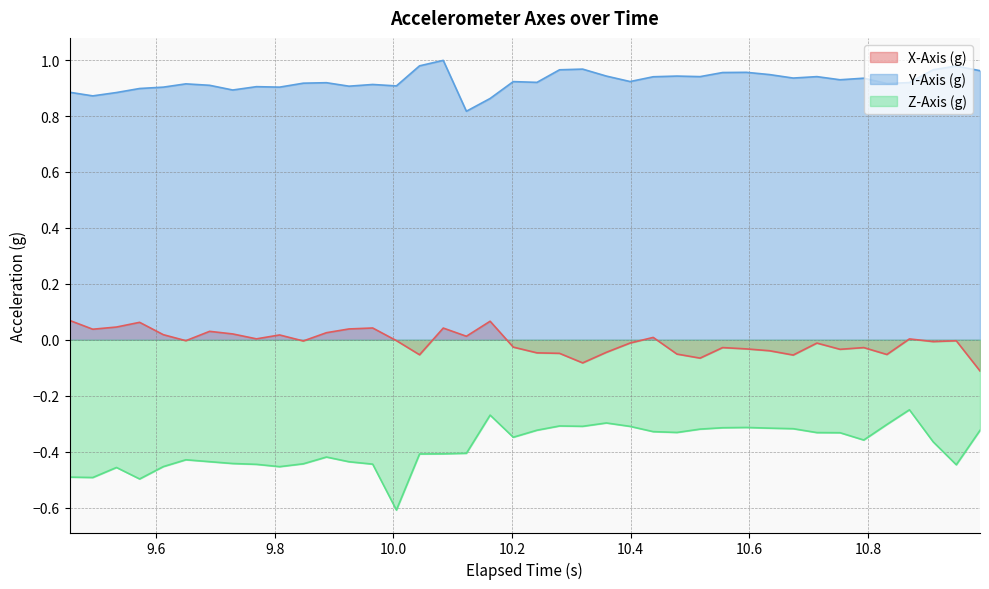

Rank the series by their maximum value, from highest to lowest.

Y-Axis (g), X-Axis (g), Z-Axis (g)